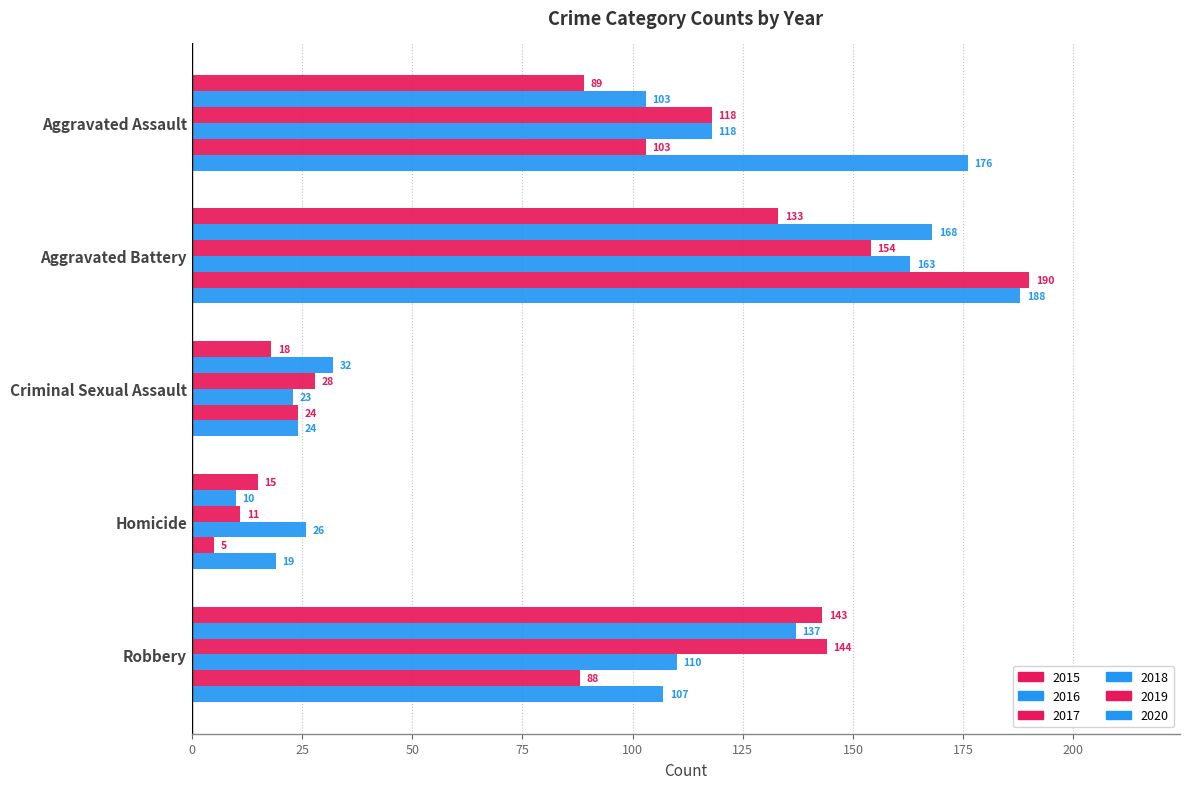

How many categories are shown in the chart?

5